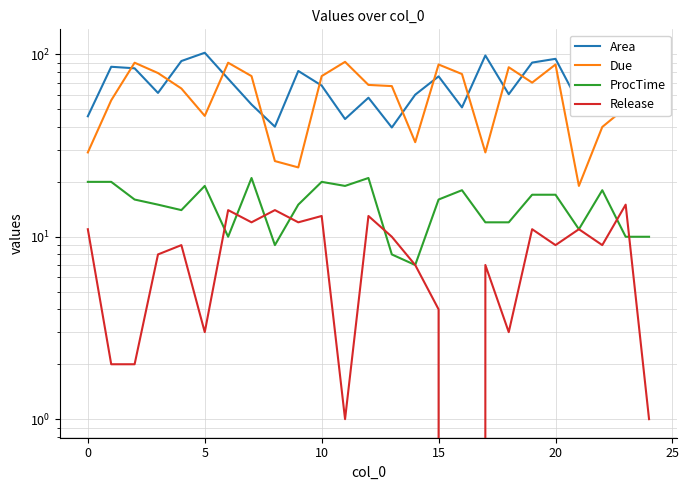

Reading left to right, extract all data points from this chart.

Area: 45.8	85.5	83.9	61.5	91.9	102.1	73.5	53.1	40.1	81.1	67.4	44.2	57.9	39.7	60.1	75.8	51.2	98.6	60.4	90.1	94.5	53.9	70.8	108.5	103.1
Due: 29.0	56.0	90.0	79.0	65.0	46.0	90.0	76.0	26.0	24.0	76.0	91.0	68.0	67.0	33.0	88.0	78.0	29.0	85.0	70.0	88.0	19.0	40.0	51.0	47.0
ProcTime: 20.0	20.0	16.0	15.0	14.0	19.0	10.0	21.0	9.0	15.0	20.0	19.0	21.0	8.0	7.0	16.0	18.0	12.0	12.0	17.0	17.0	11.0	18.0	10.0	10.0
Release: 11.0	2.0	2.0	8.0	9.0	3.0	14.0	12.0	14.0	12.0	13.0	1.0	13.0	10.0	7.0	4.0	0.0	7.0	3.0	11.0	9.0	11.0	9.0	15.0	1.0